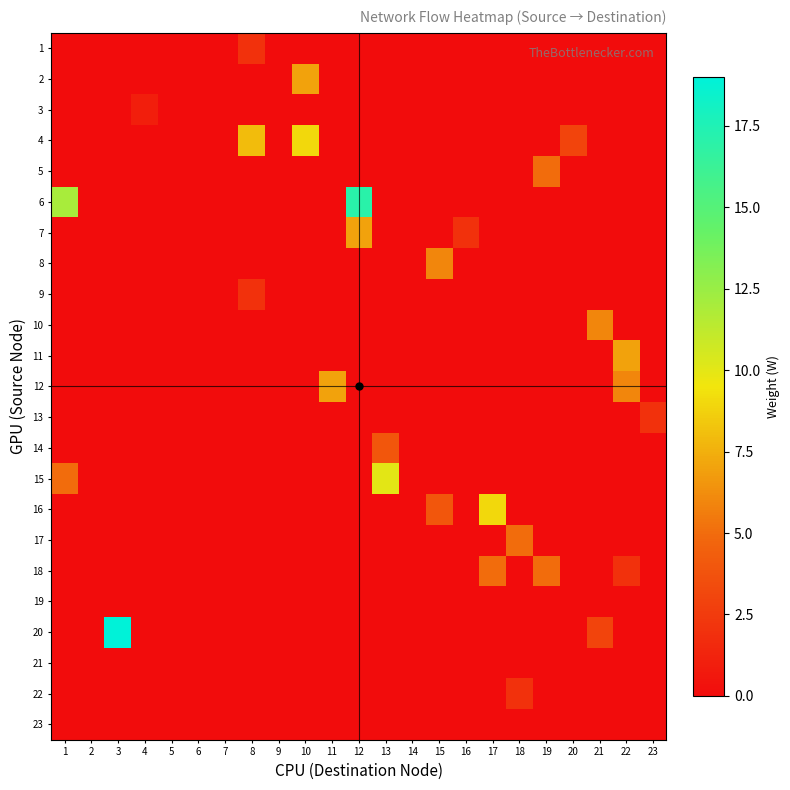

Rank the series by their maximum value, from lowest to highest.

19, 21, 23, 3, 1, 9, 13, 22, 14, 5, 17, 18, 8, 10, 2, 7, 11, 12, 4, 16, 15, 6, 20